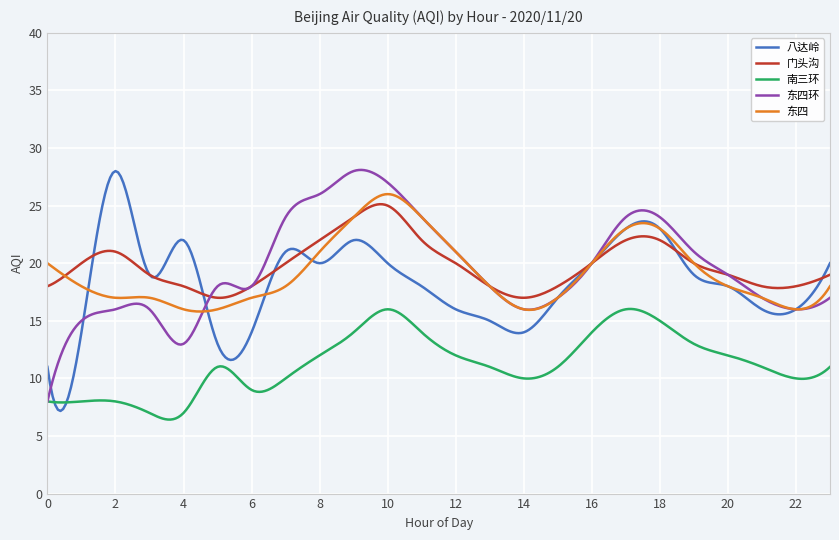

What is the minimum value shown in the chart?

6.4